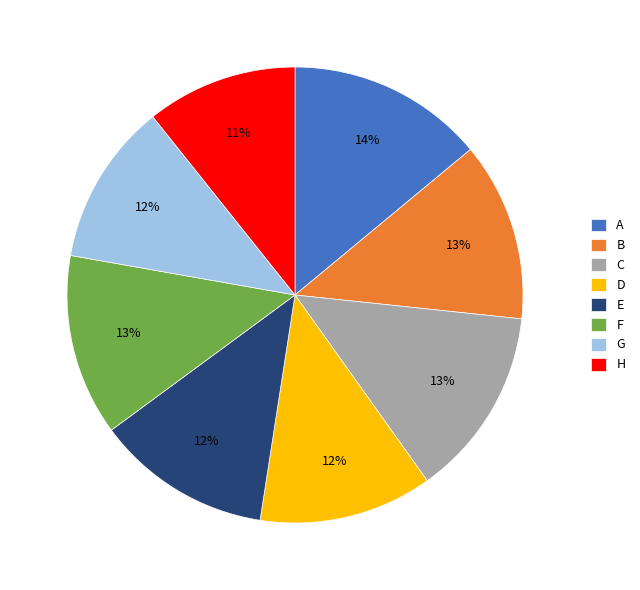

How many segments does this pie chart have?

8